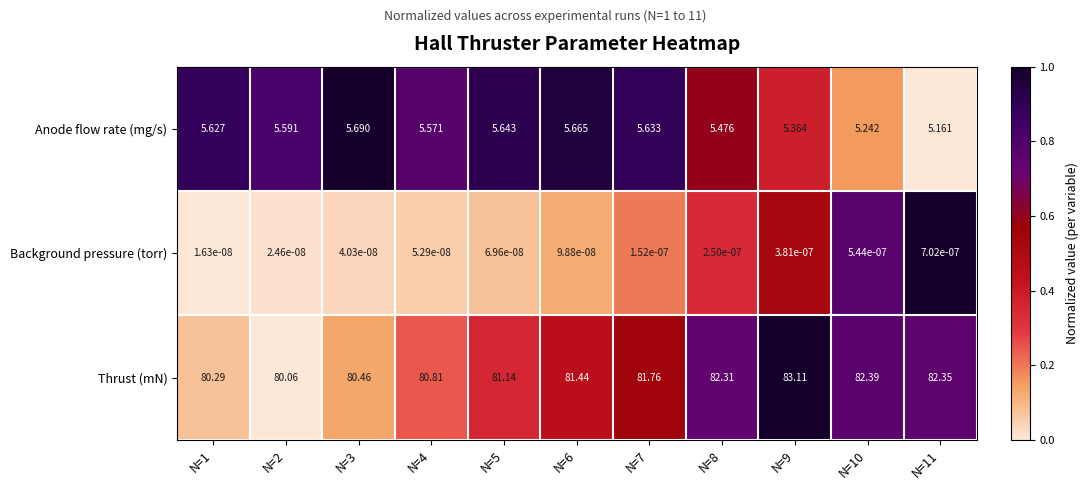

Which series has the widest spread of values?

Thrust (mN)